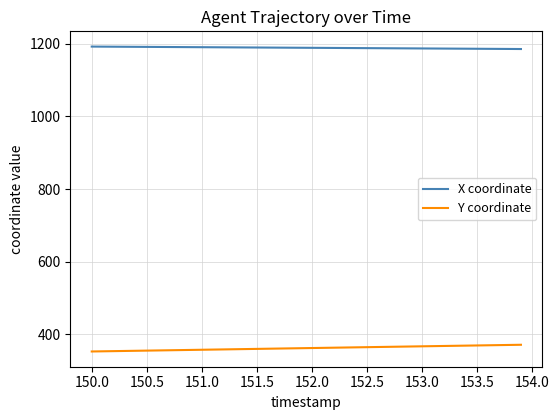

True or false: X coordinate and Y coordinate cross at least once.

False